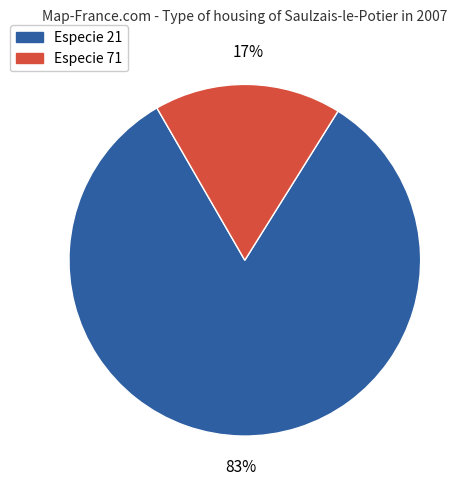

To the nearest percent, what is the average slice percentage?

50%